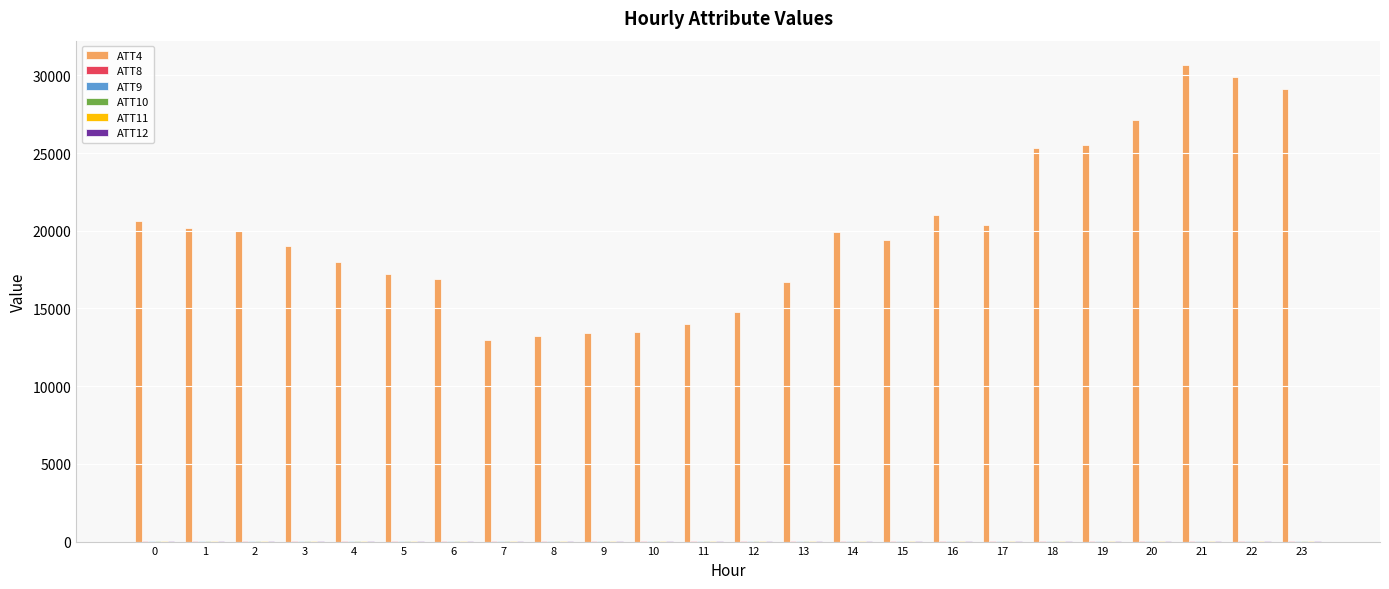

What is the maximum value shown in the chart?

30700.0